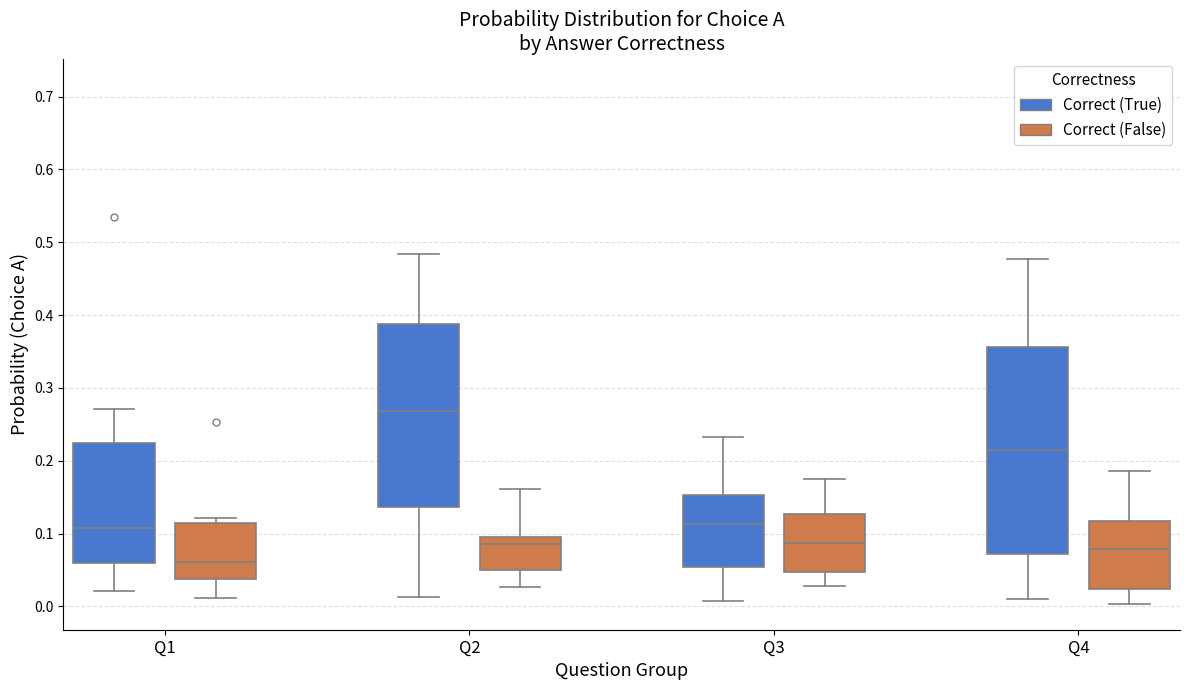

Which box has the highest median line?

Q2 (Correct (True))